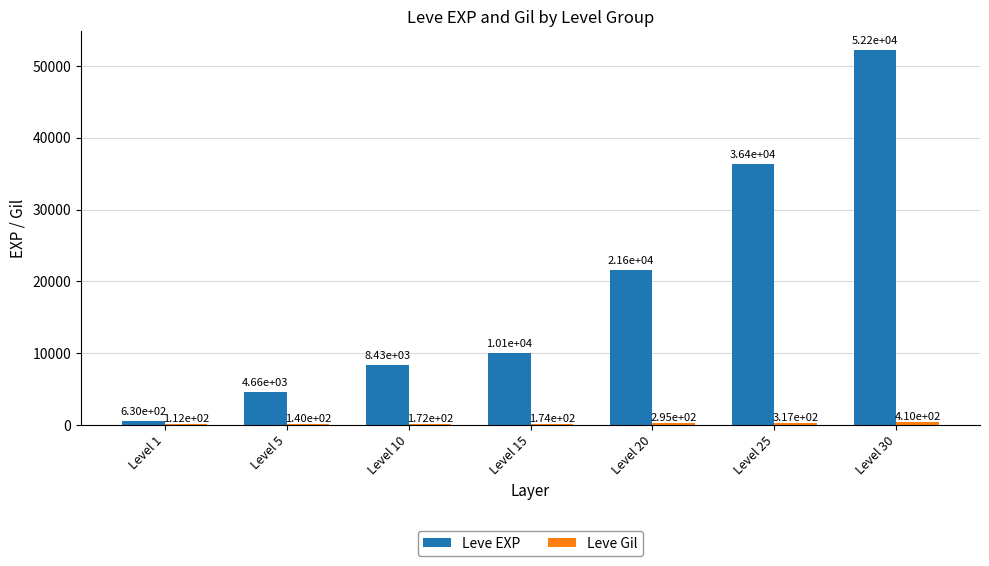

At which category does the chart reach its peak across all series?

Level 30